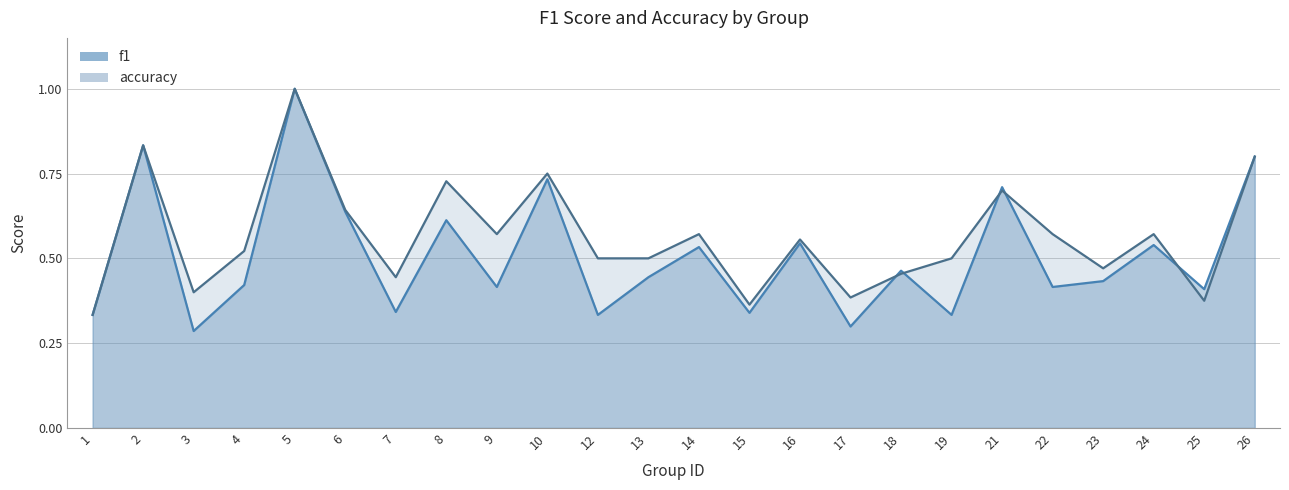

Between which two adjacent categories do accuracy and f1 first intersect?

17 and 18